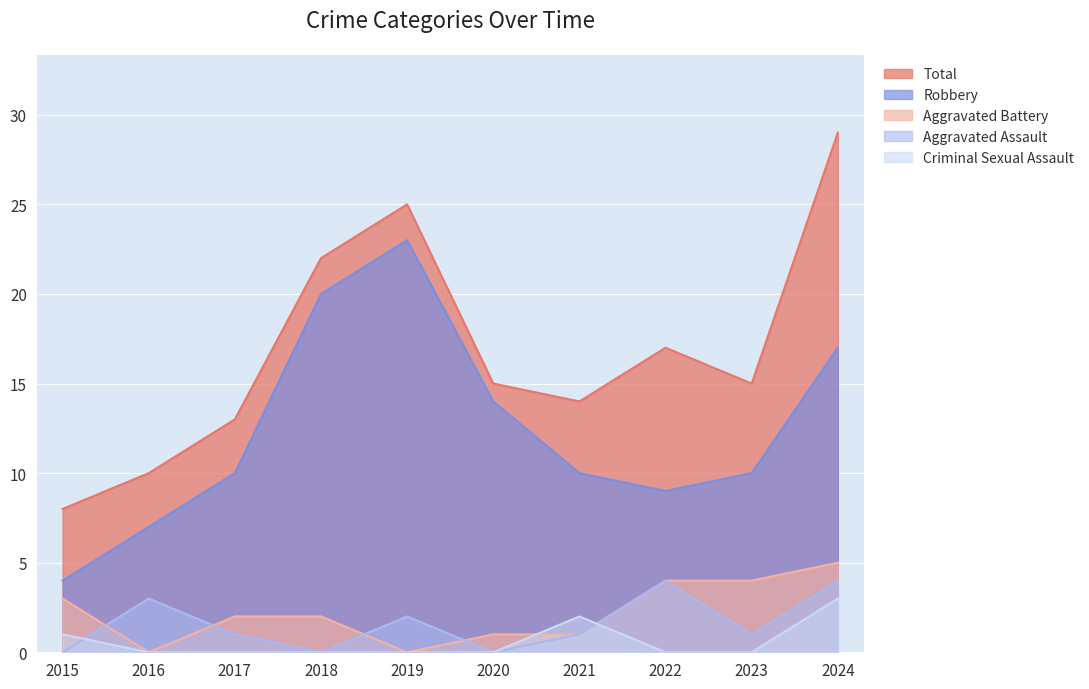

What is the spread (max minus min) of values at 2021?

13